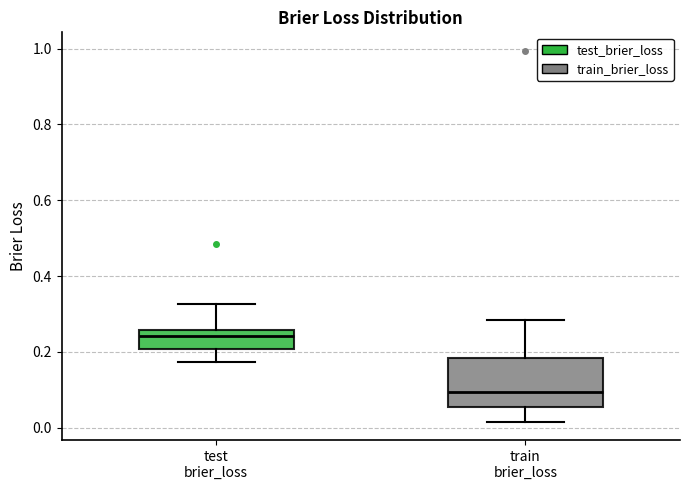

Reading left to right, read every box against the y-axis: the position of its median line, the range the box covers, and the ends of its whiskers. The values are not printed on the chart, so give them approximately, as read against the axis.

test brier_loss: median 0.24, box 0.20 to 0.26, whiskers 0.18 to 0.32
train brier_loss: median 0.10, box 0.06 to 0.18, whiskers 0.02 to 0.28